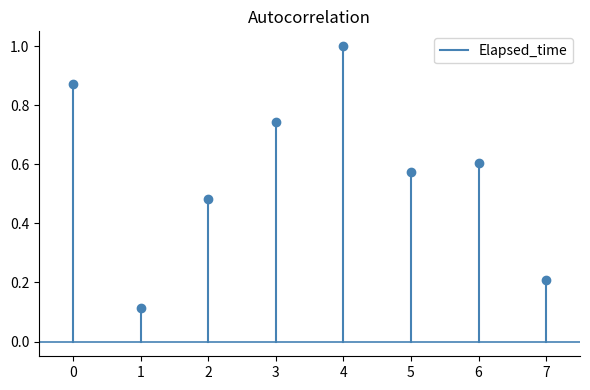

How many lines are shown in the chart?

1